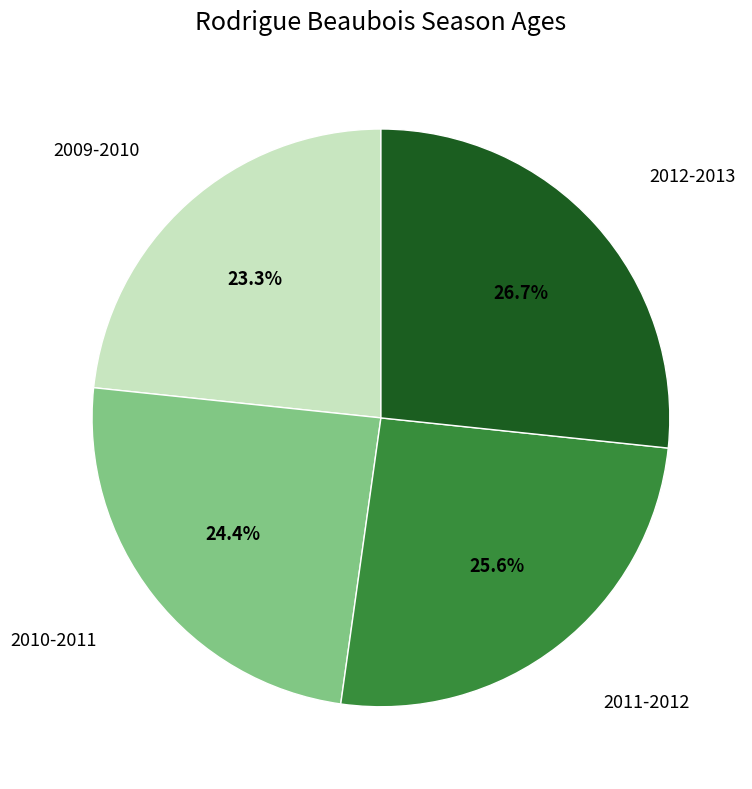

Is there a majority slice in this chart?

No